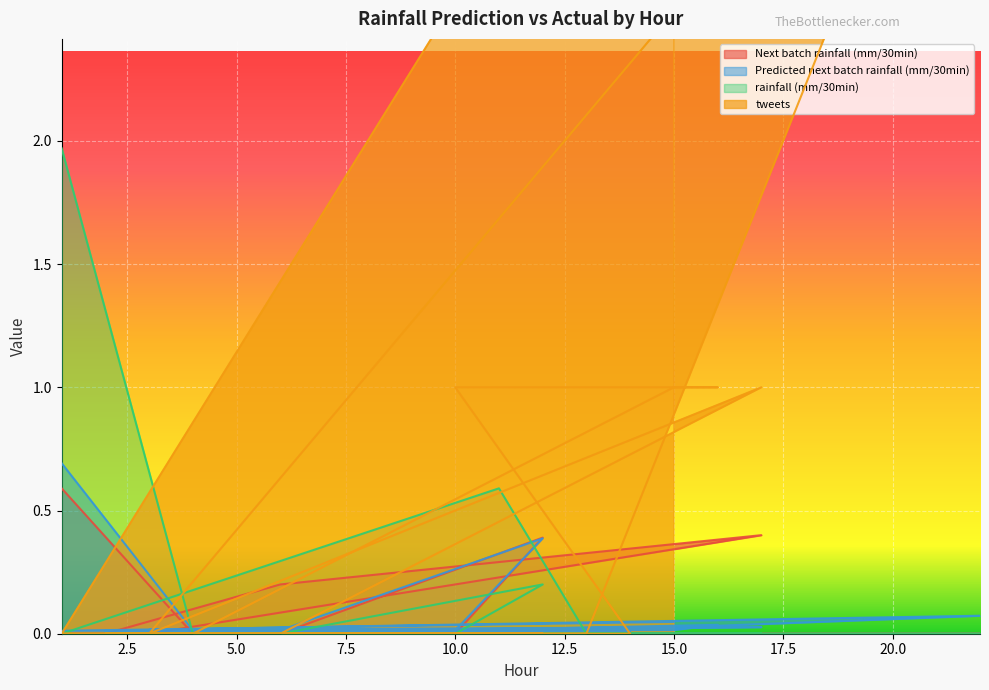

What is the sum of all tweets values?

12.0